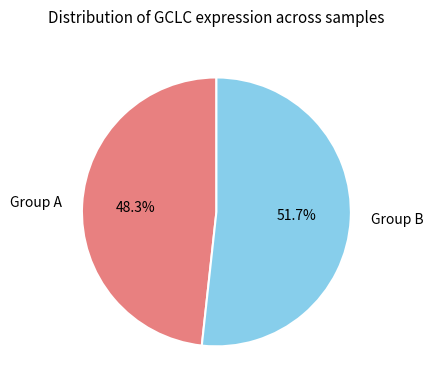

What is the smallest slice in the pie chart?

Group A